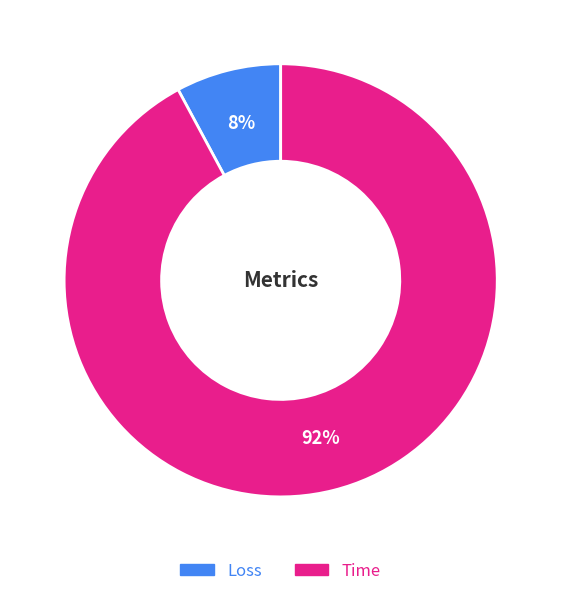

Count the number of slices in the pie.

2